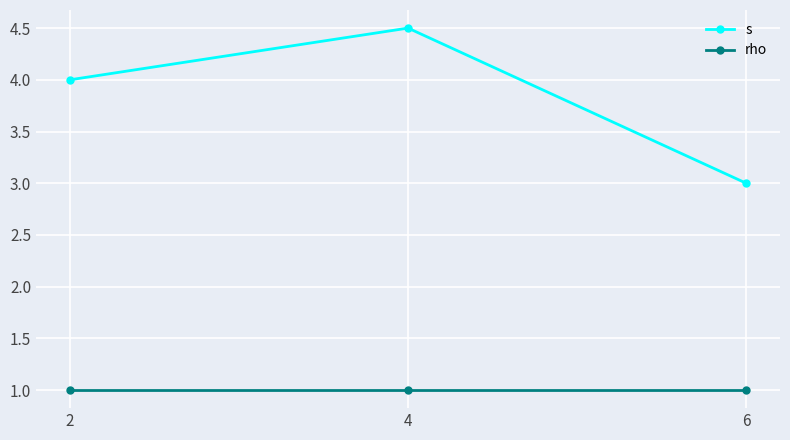

How many s values are between 3 and 4?

2